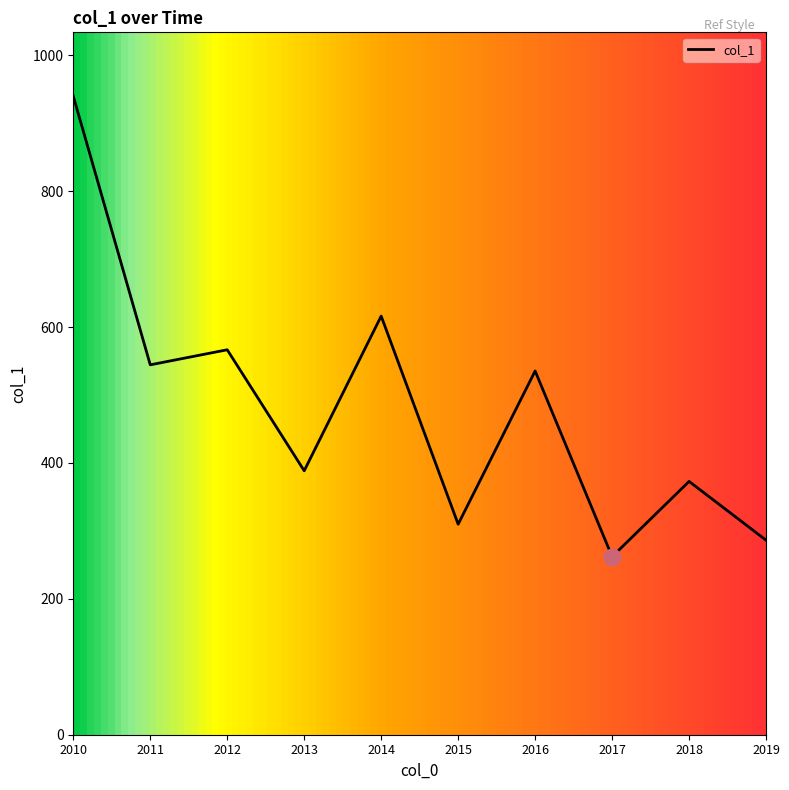

Which has a higher value, 2016 or 2013?

2016